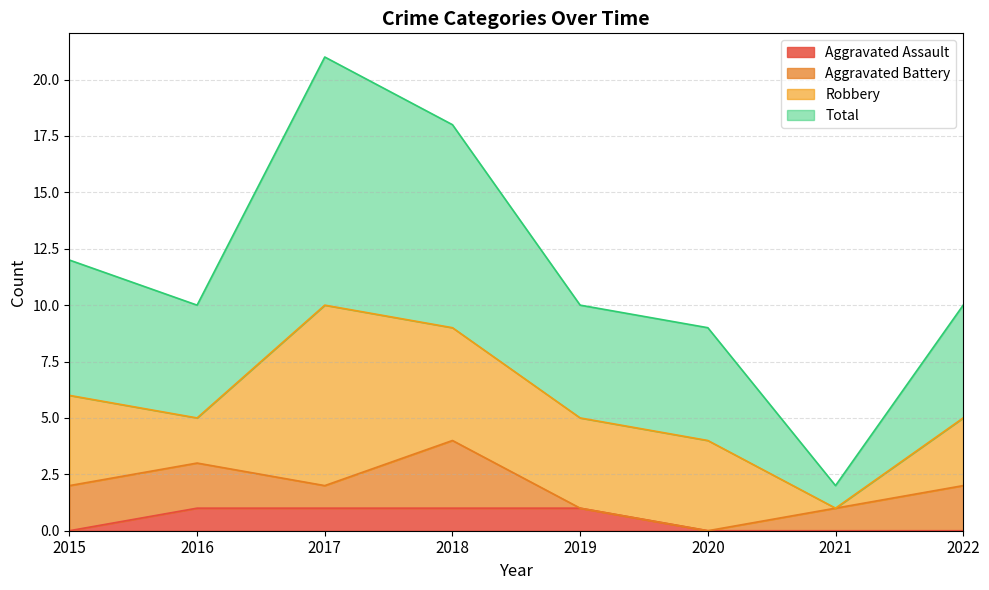

How many categories are shown in the chart?

8